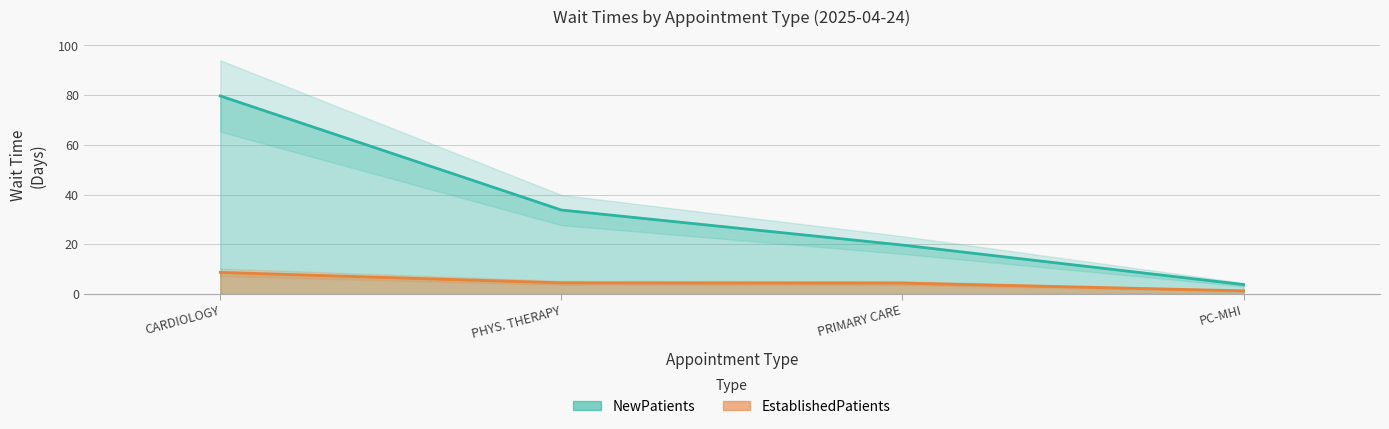

What is the approximate value of EstablishedPatients at PRIMARY CARE?

4.4